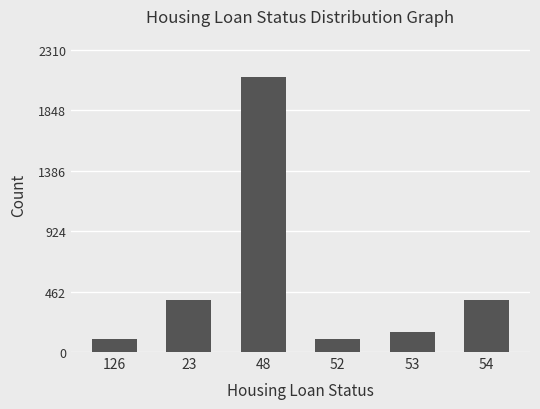

What is the smallest value displayed?

100